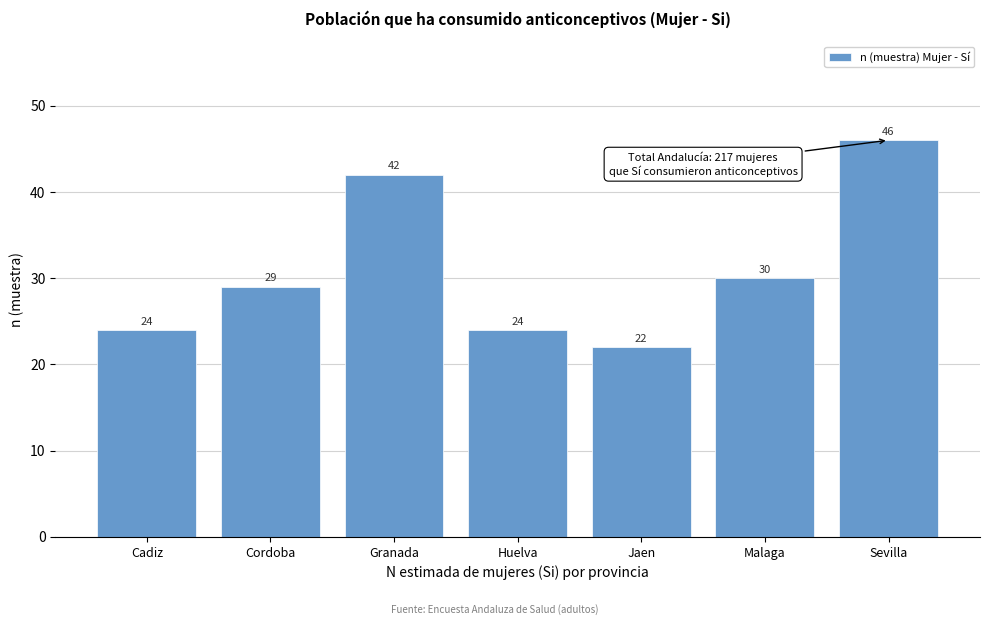

Reading left to right, extract all data points from this chart.

Cadiz=24	Cordoba=29	Granada=42	Huelva=24	Jaen=22	Malaga=30	Sevilla=46